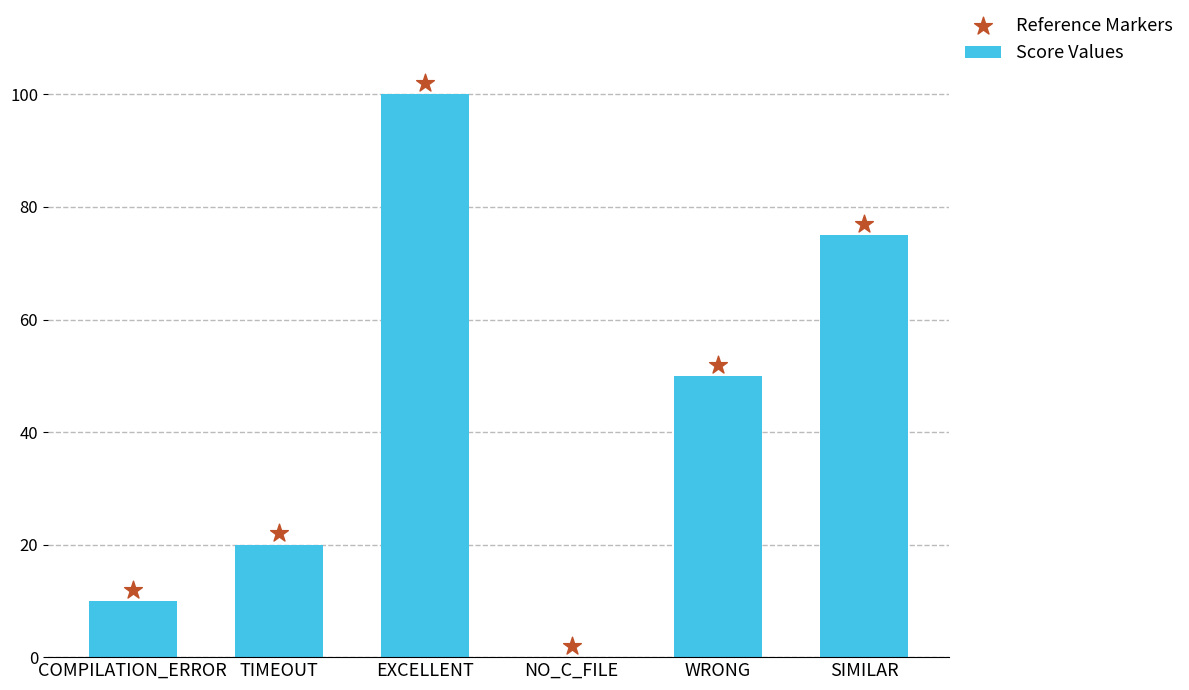

Which series has the largest total across all categories?

Reference Markers